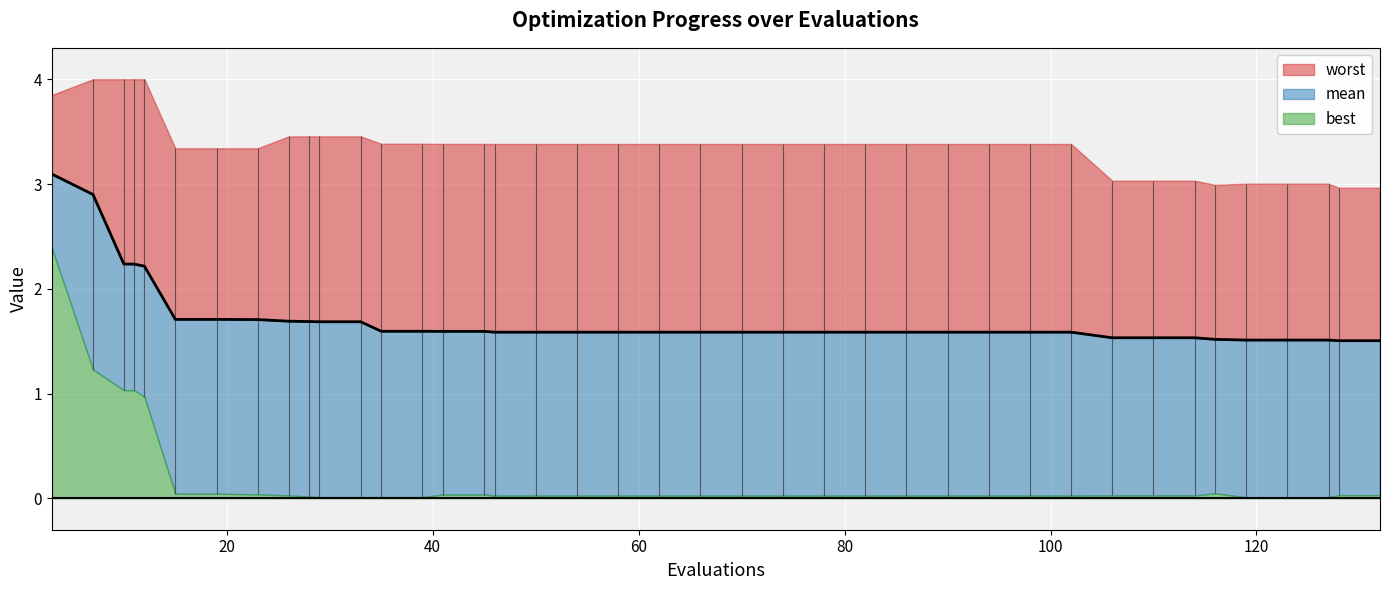

Does the chart display data point markers on the line(s)?

No